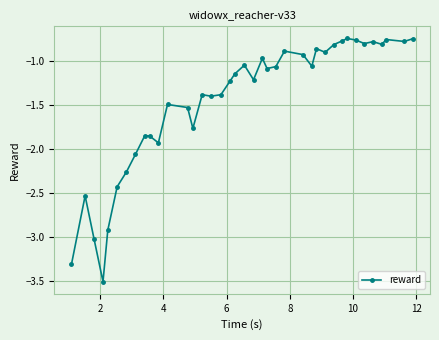

What is the sum of all values?

-56.7